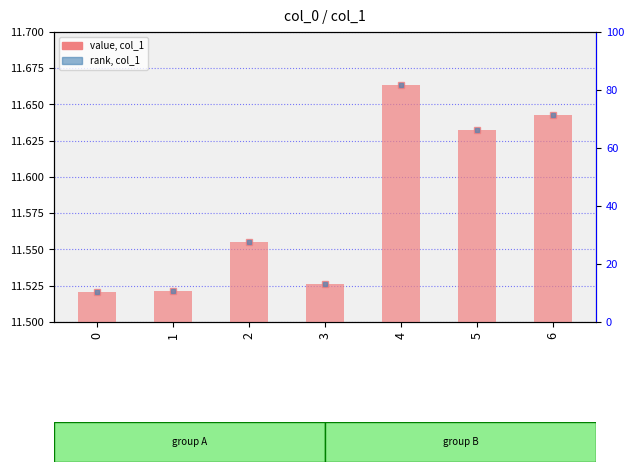

Reading left to right, transcribe all the data shown in this chart.

0=11.5	1=11.5	2=11.6	3=11.5	4=11.7	5=11.6	6=11.6